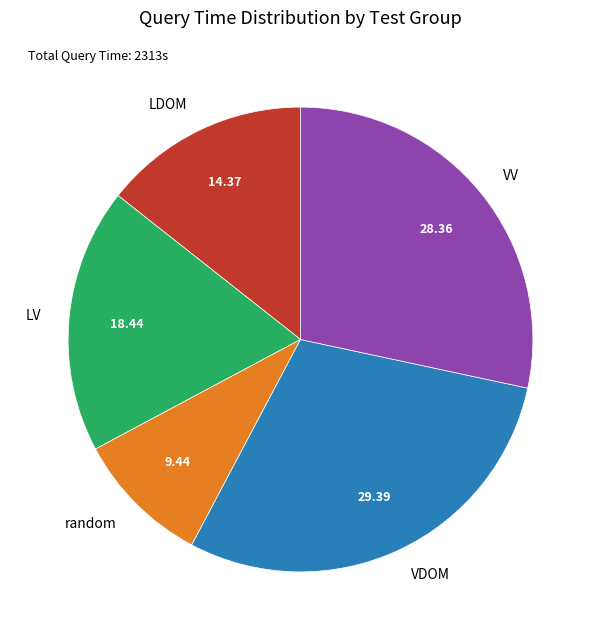

Combined, do random and VV account for over 50%?

No